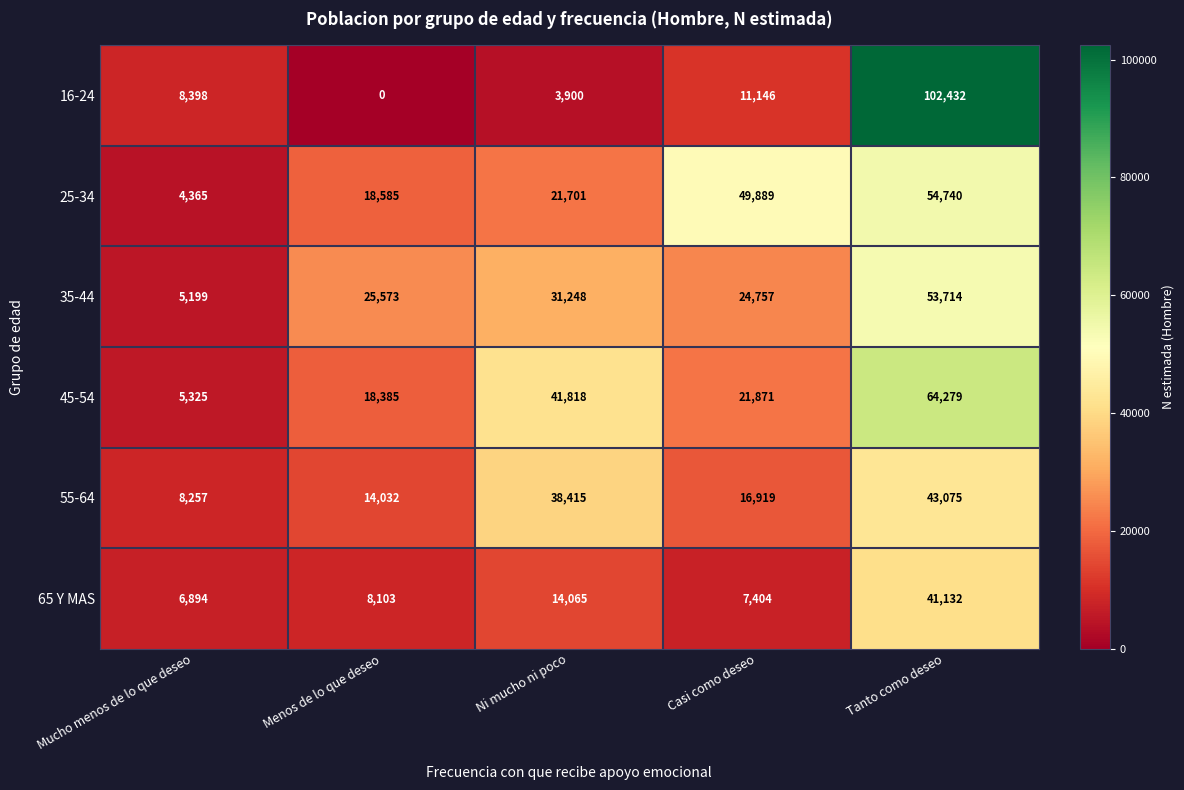

Which category has the lowest value in the 16-24 series?

Menos de lo que deseo